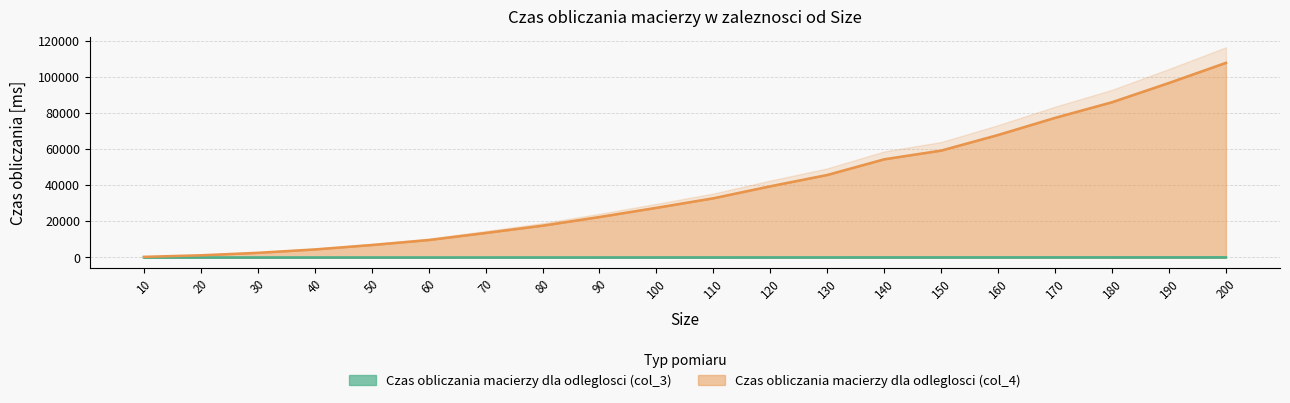

True or false: Czas obliczania macierzy dla odleglosci (col_3) and Czas obliczania macierzy dla odleglosci (col_4) cross at least once.

False